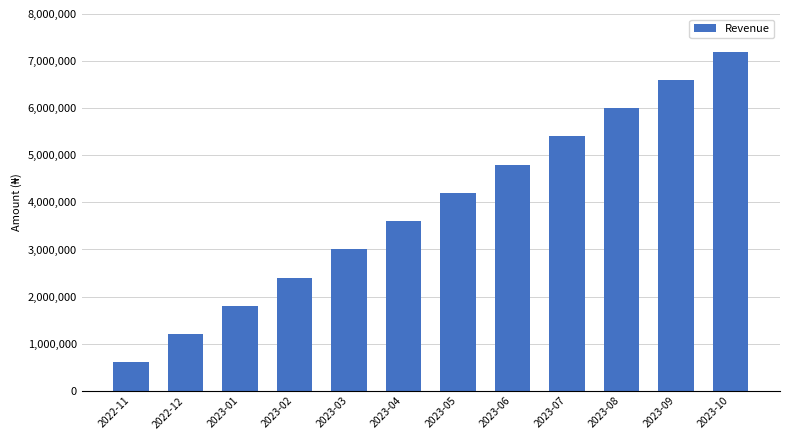

Are the bars horizontal?

No